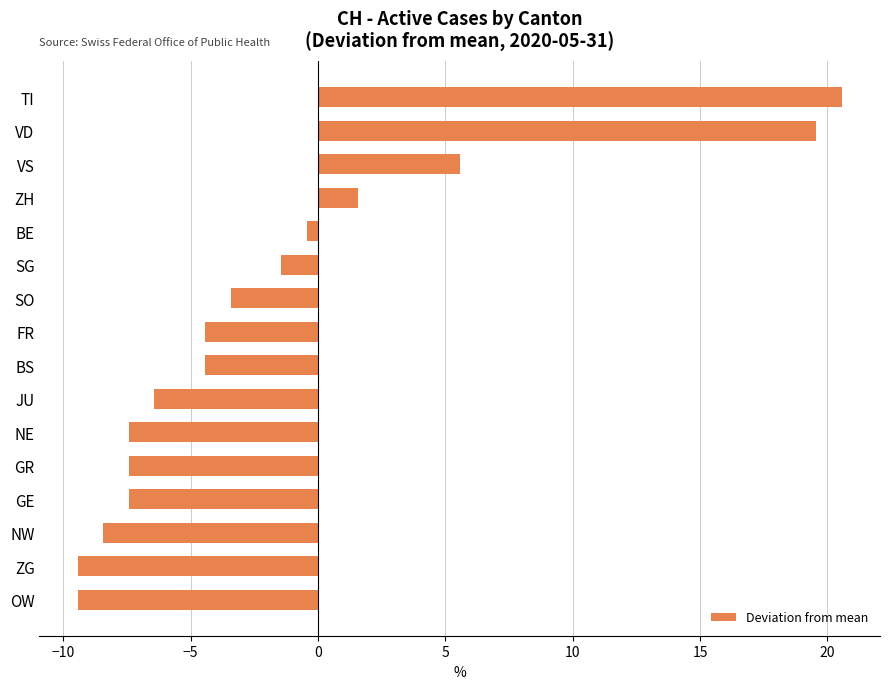

How many values exceed -4?

7